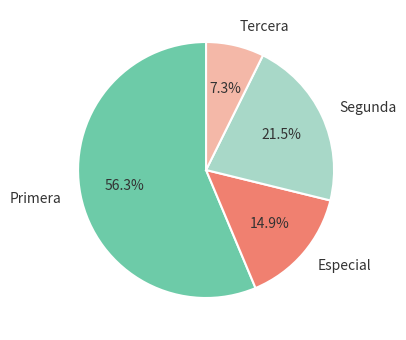

Count the number of slices in the pie.

4